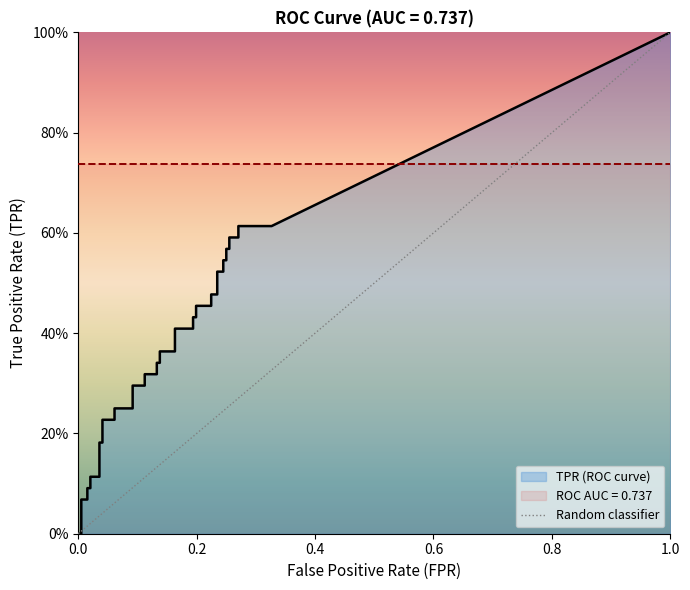

List the labels in order of value, largest first.

1.0, 0.0